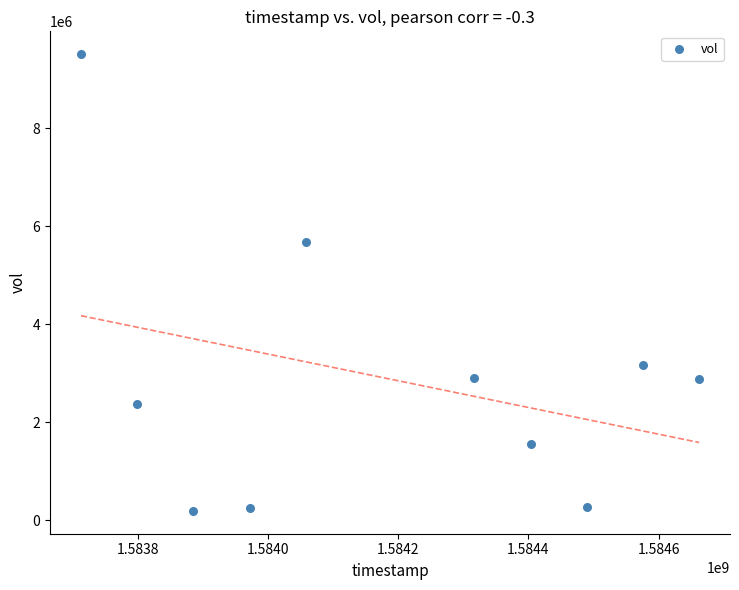

What is the average Y value?

2884960